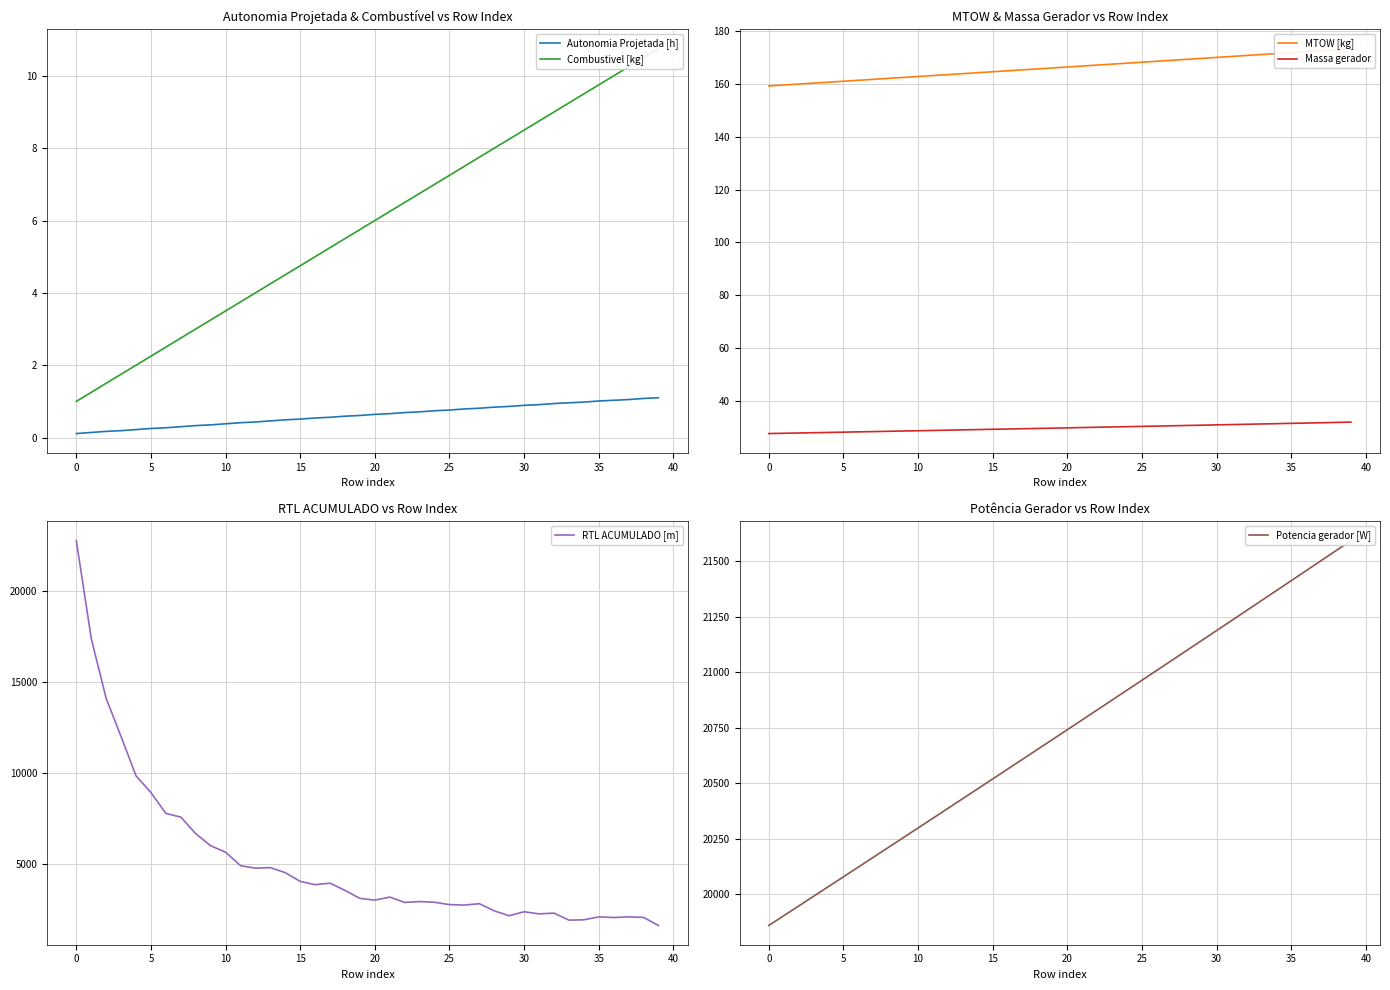

The value of Massa gerador at 0 is 18.6. True or false?

False